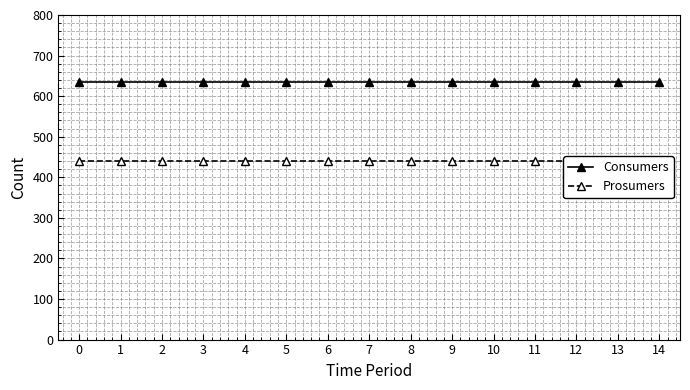

What is the total value across all series at 2?

1075